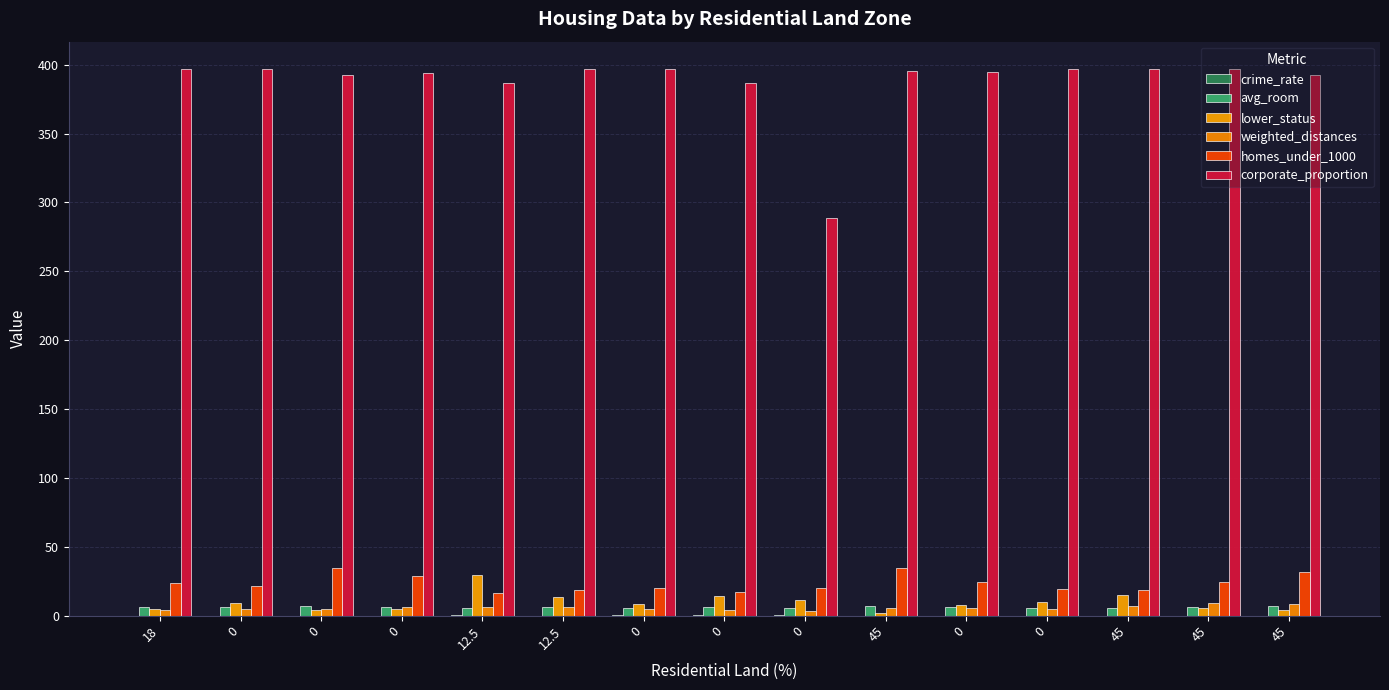

Which category has the lowest value across all series?

18